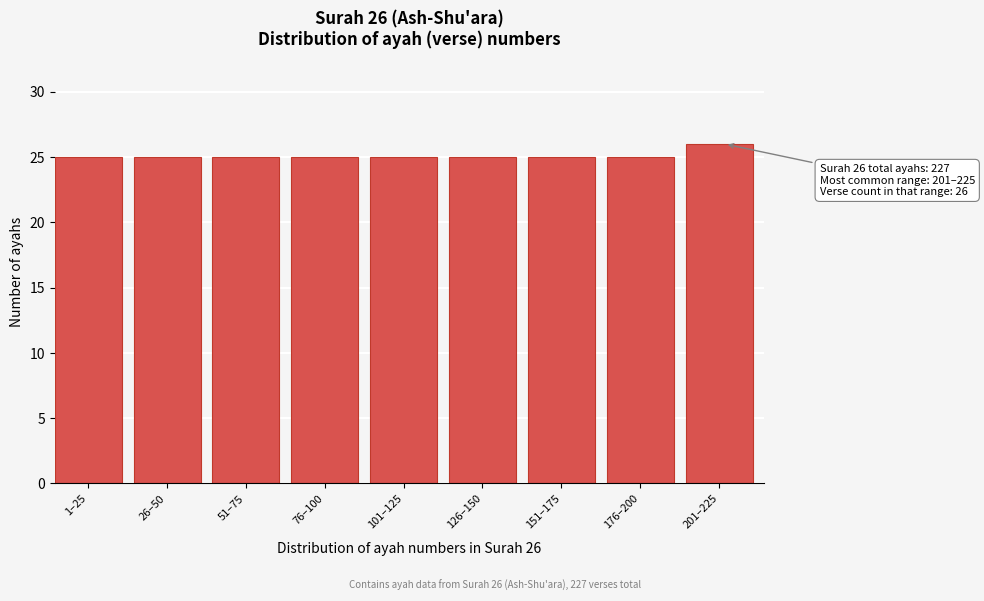

Reading left to right, what are all the values shown in this chart?

1–25=25	26–50=25	51–75=25	76–100=25	101–125=25	126–150=25	151–175=25	176–200=25	201–225=26